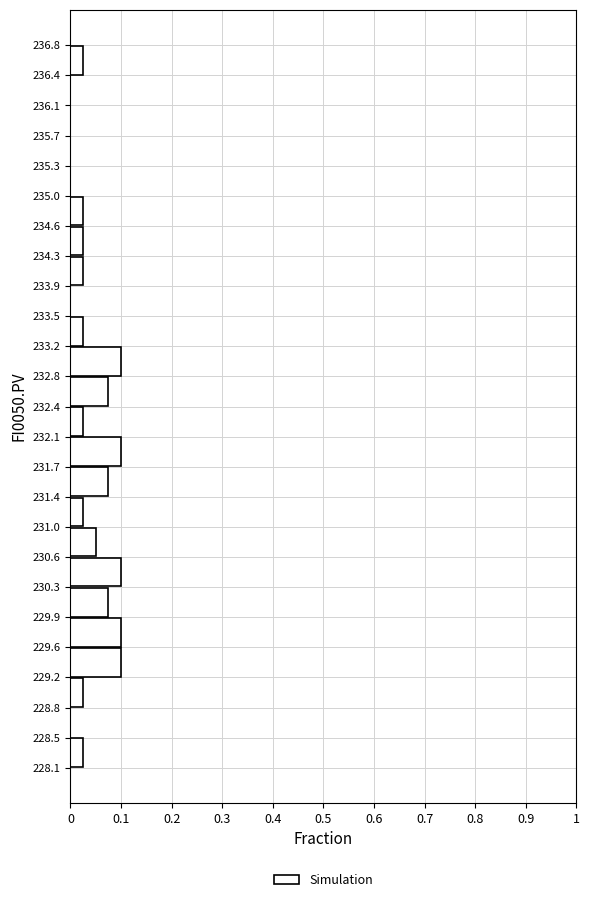

Reading bottom to top, list every bar in this chart as the range it spans on the y-axis followed by its length. The values are not printed on the chart, so give them approximately, as read against the axis.

228.1 to 228.5: 0.03
228.5 to 228.8: 0
228.8 to 229.2: 0.03
229.2 to 229.6: 0.10
229.6 to 229.9: 0.10
229.9 to 230.3: 0.08
230.3 to 230.6: 0.10
230.6 to 231.0: 0.05
231.0 to 231.4: 0.03
231.4 to 231.7: 0.08
231.7 to 232.1: 0.10
232.1 to 232.4: 0.03
232.4 to 232.8: 0.08
232.8 to 233.2: 0.10
233.2 to 233.5: 0.03
233.5 to 233.9: 0
233.9 to 234.3: 0.03
234.3 to 234.6: 0.03
234.6 to 235.0: 0.03
235.0 to 235.3: 0
235.3 to 235.7: 0
235.7 to 236.1: 0
236.1 to 236.4: 0
236.4 to 236.8: 0.03